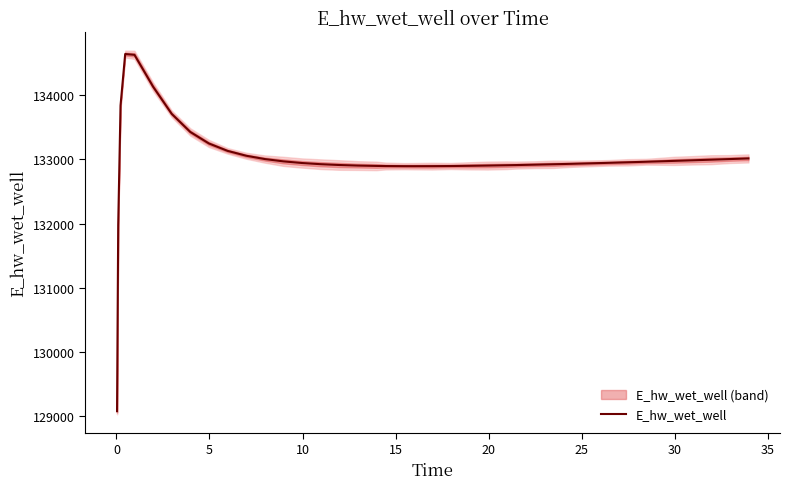

What is the maximum value for E_hw_wet_well?

134641.7